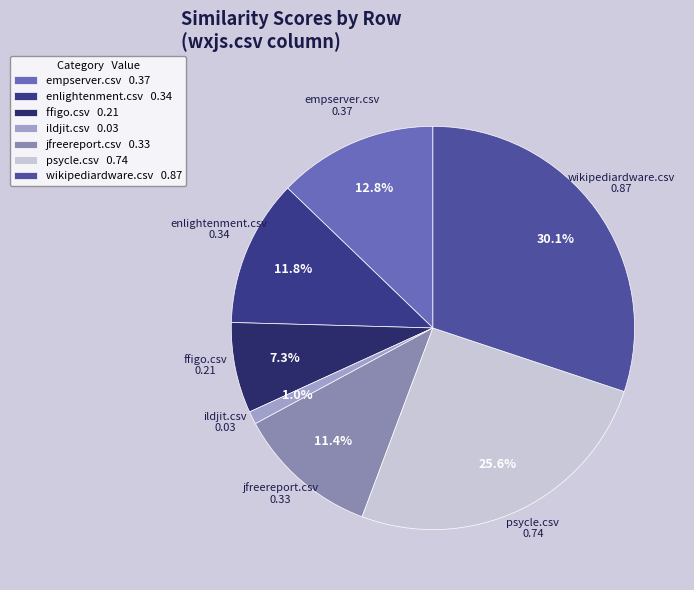

Does ffigo.csv 0.21 account for over 50% of the chart?

No